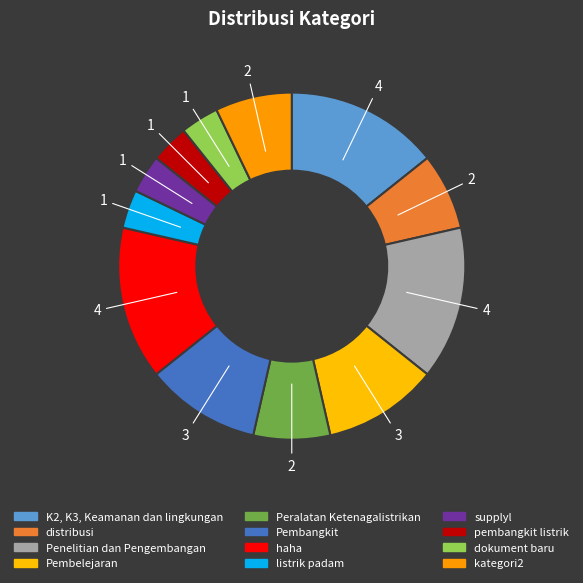

How many slices are in this pie chart?

12